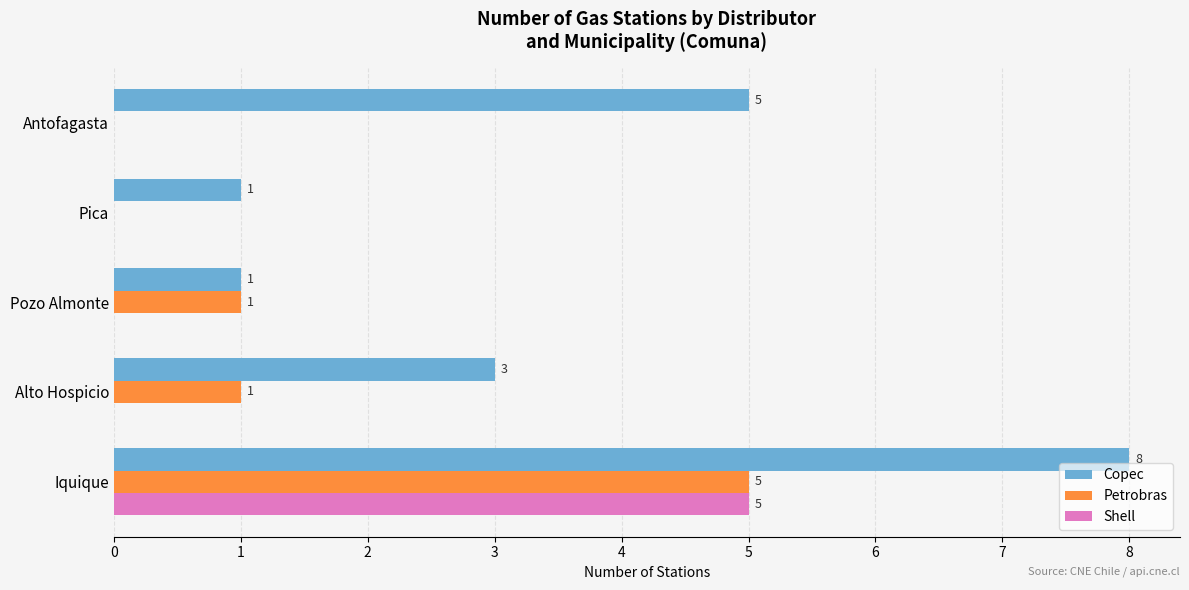

Is it true that Copec equals 1 at Pozo Almonte?

True